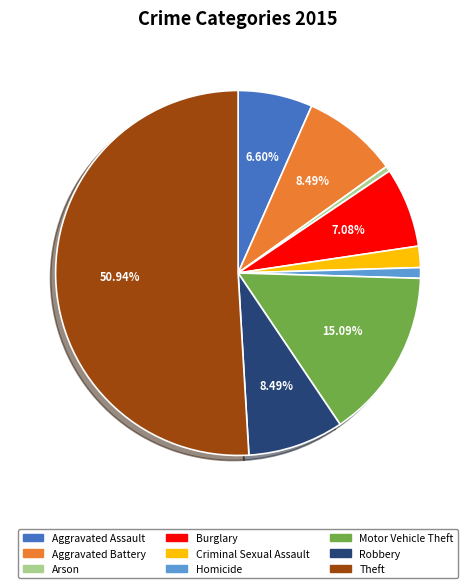

Approximately how many times larger is the value at Homicide compared to Aggravated Assault?

0.1